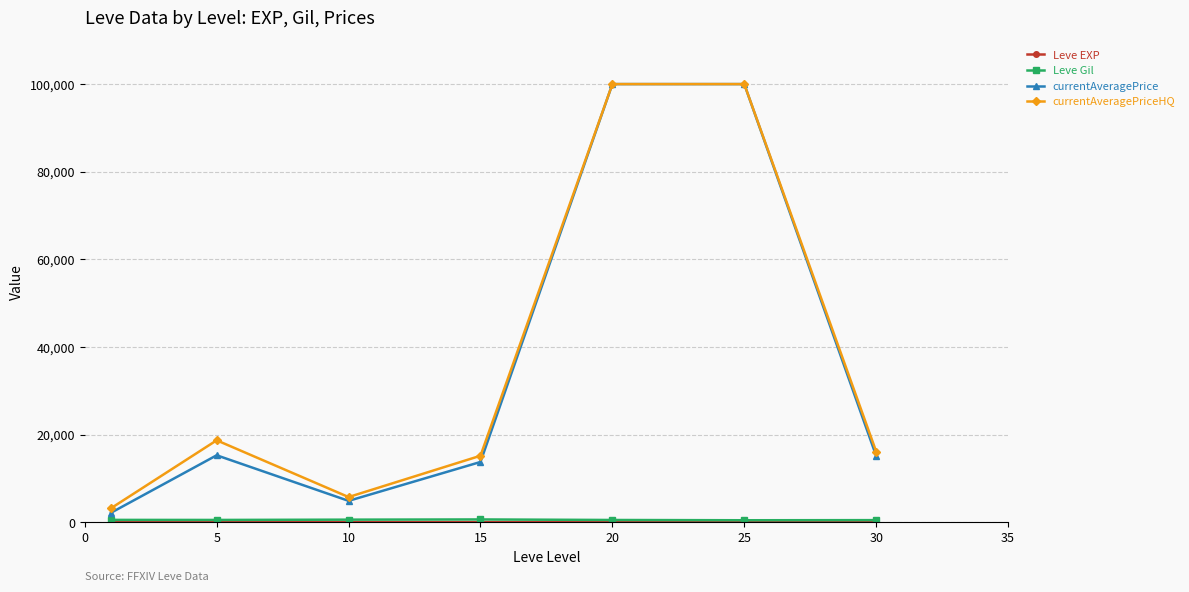

How many lines are shown in the chart?

4